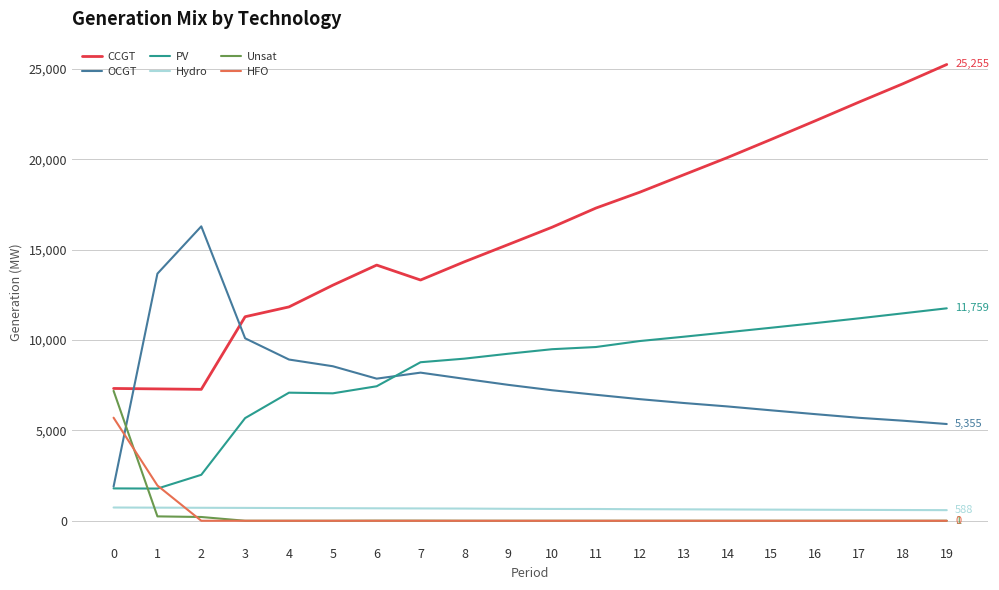

What is the approximate value of Hydro at 9?

663